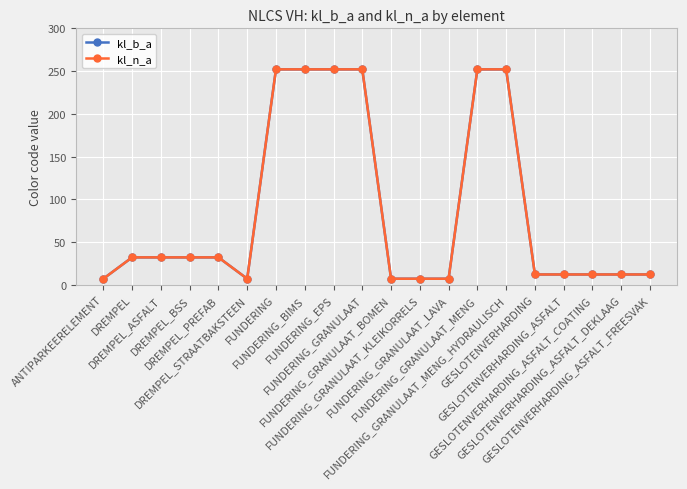

Does the chart have visible grid lines?

Yes